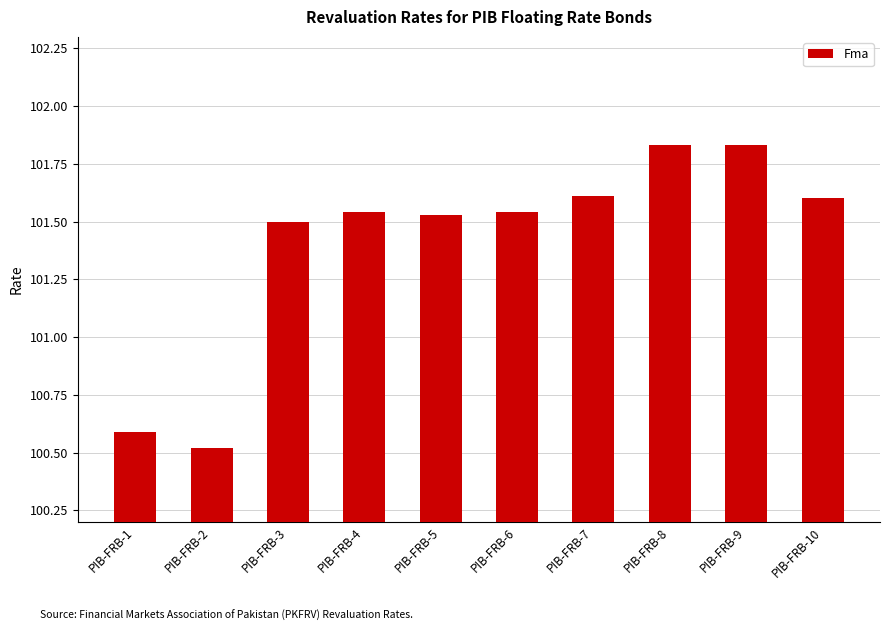

Between PIB-FRB-1 and PIB-FRB-2, which is larger?

PIB-FRB-1